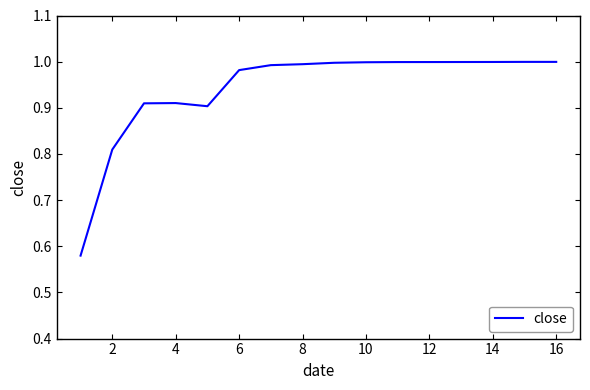

What is the difference between the maximum and minimum values?

0.4